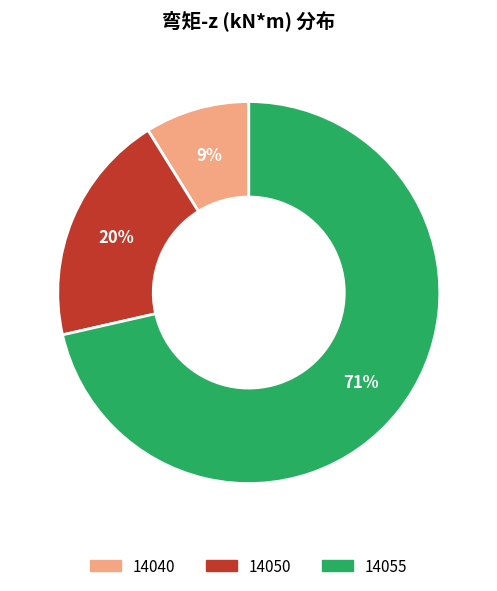

What is the largest slice in the pie chart?

14055